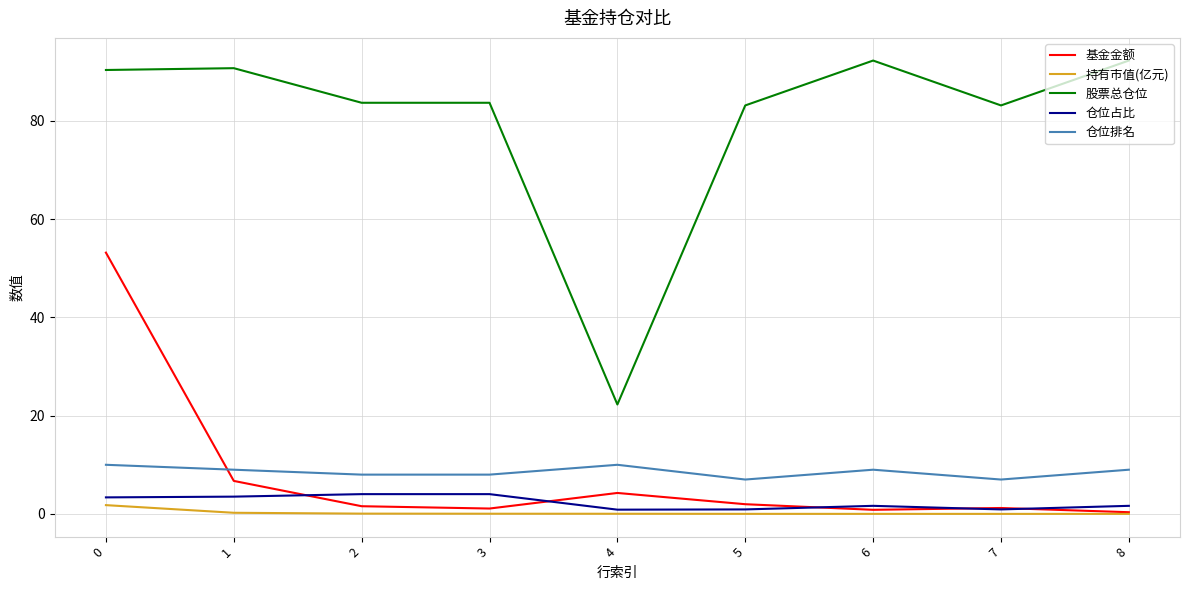

True or false: 仓位排名 and 仓位占比 intersect in this chart.

False